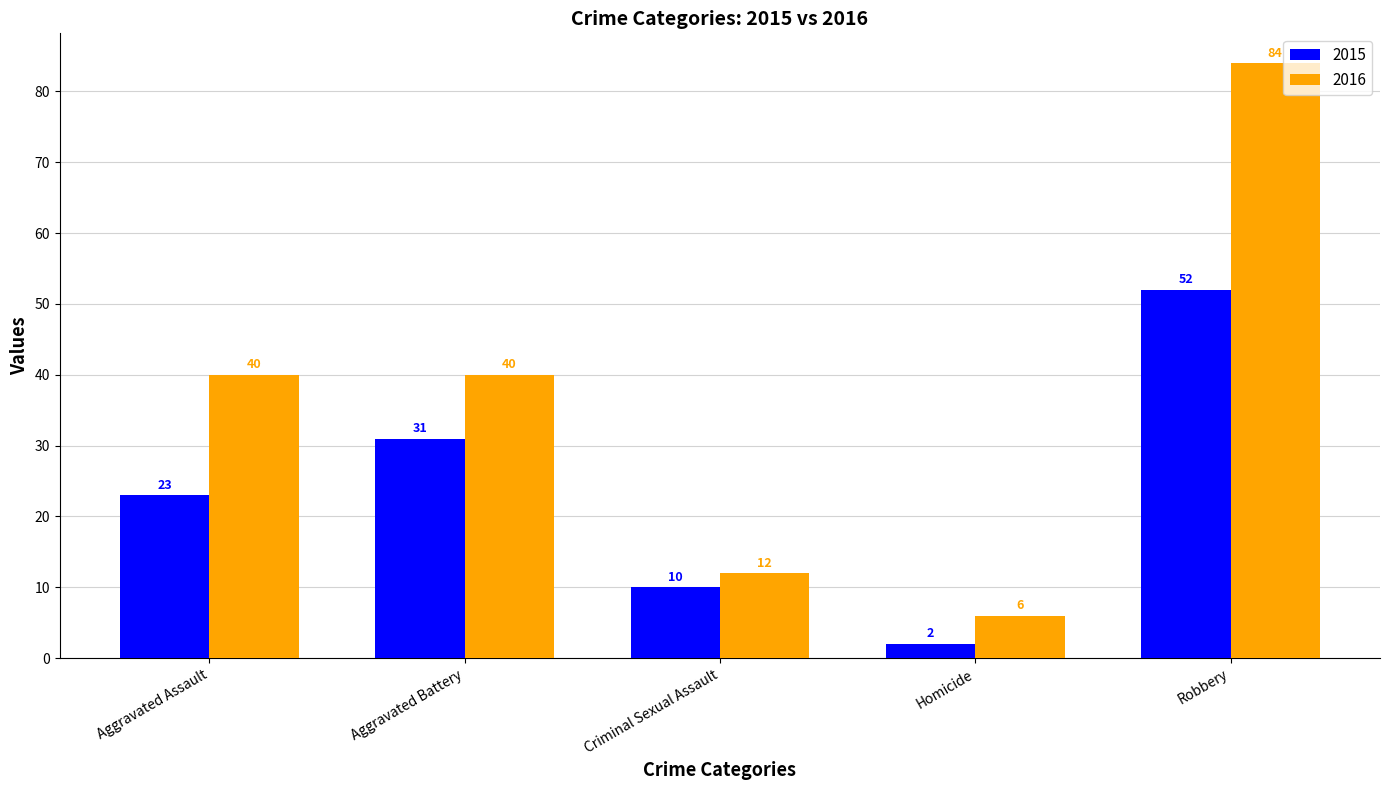

What is the average value of the 2016 series?

36